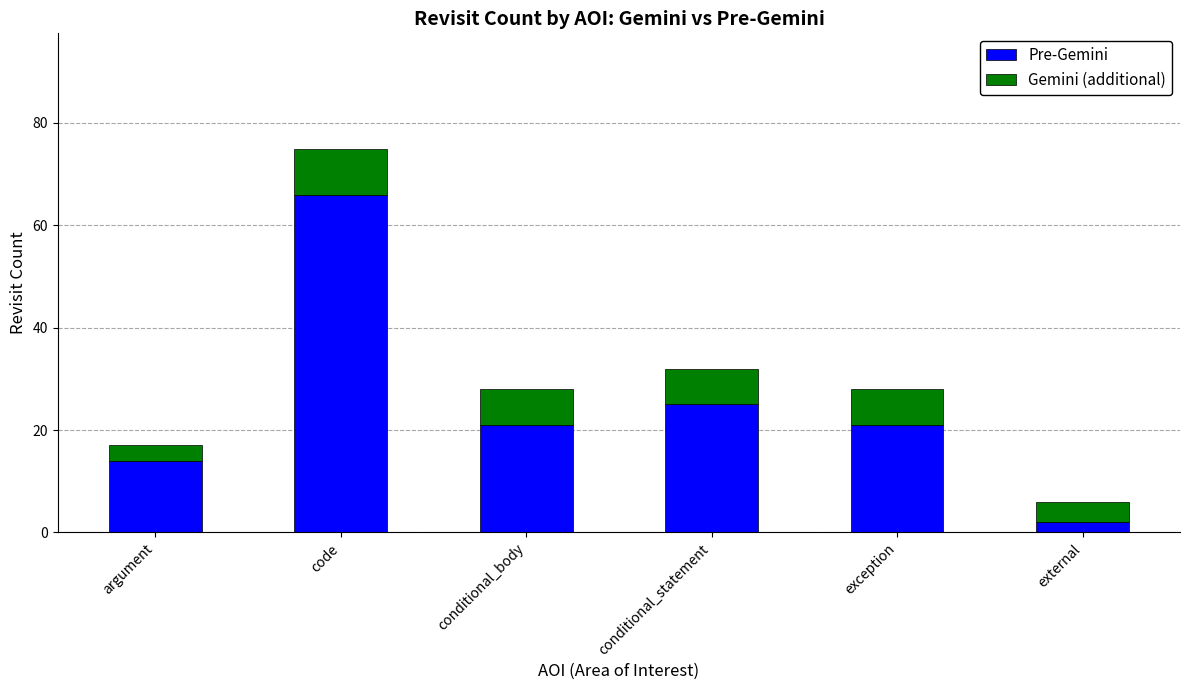

At which category is the sum across all series the highest?

code